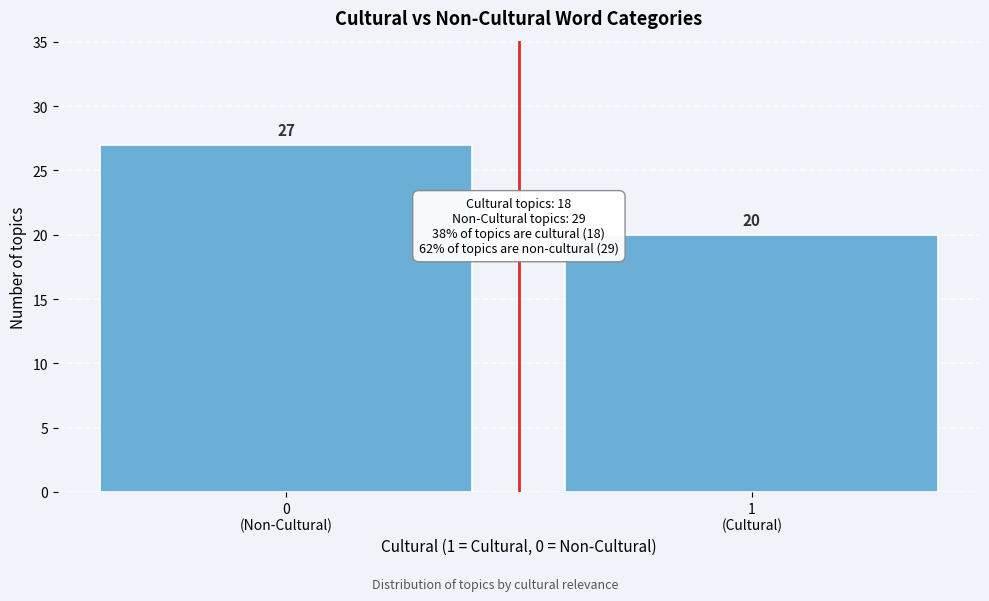

Reading left to right, what are all the values shown in this chart?

27	20